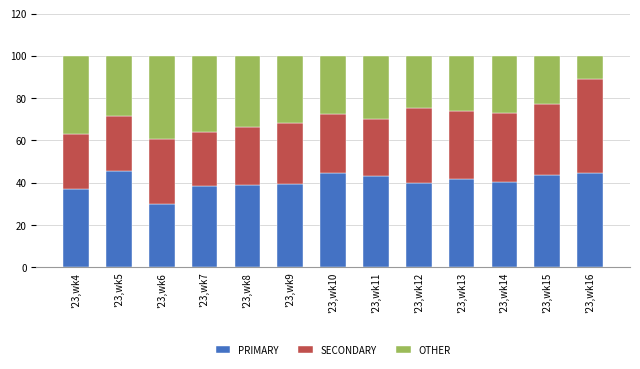

What is the average value of the PRIMARY series?

40.6